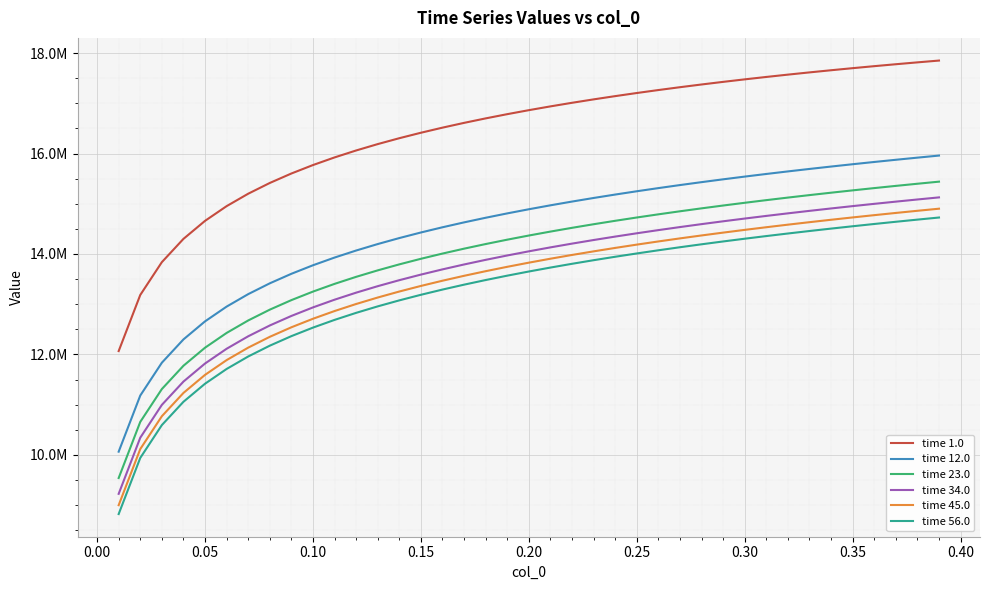

Which series has the widest spread of values?

time 56.0